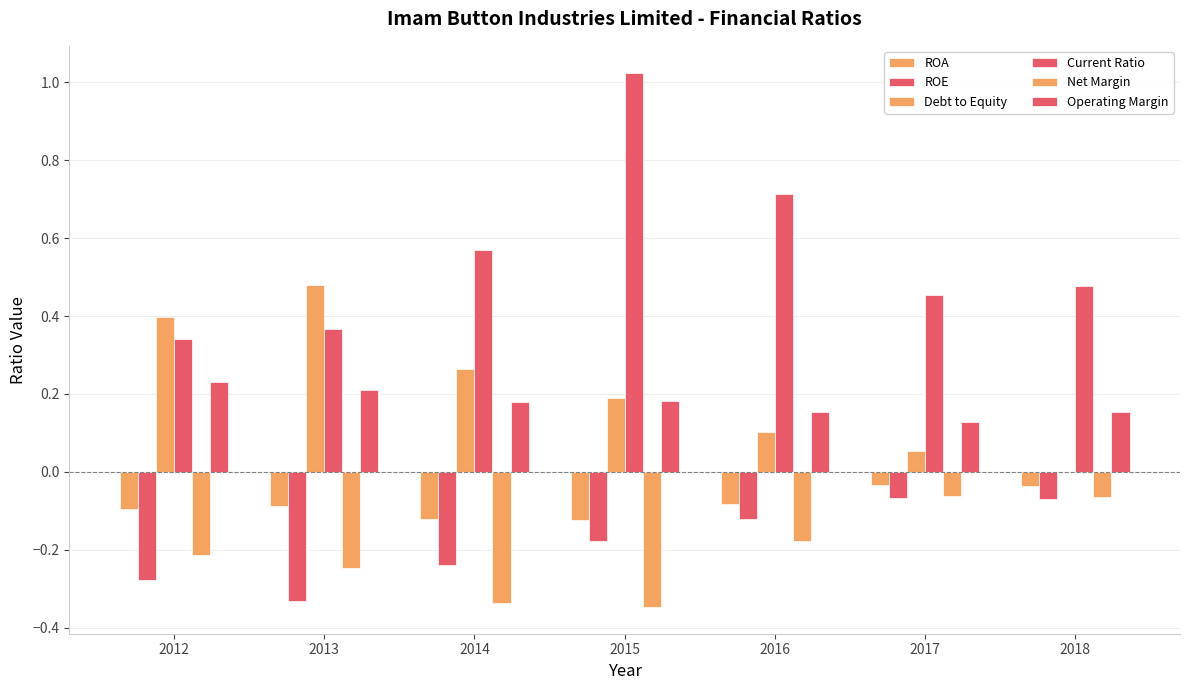

At which category is the sum across all series the highest?

2015